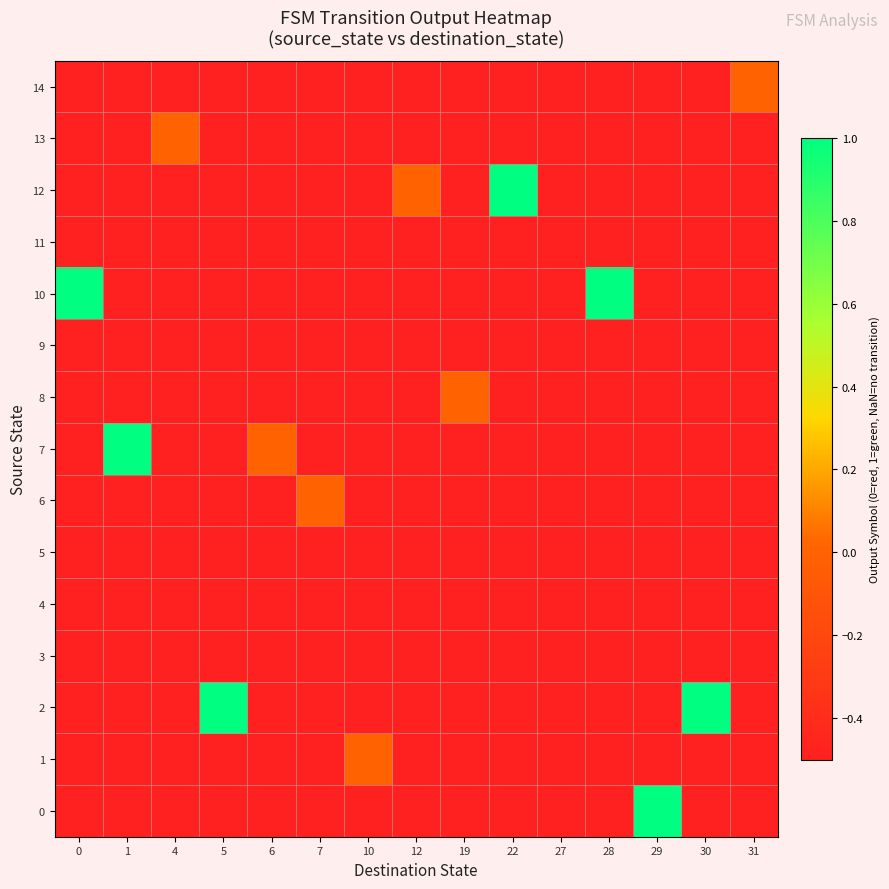

Reading left to right, transcribe all the data shown in this chart.

0: 0=-0.5	1=-0.5	4=-0.5	5=-0.5	6=-0.5	7=-0.5	10=-0.5	12=-0.5	19=-0.5	22=-0.5	27=-0.5	28=-0.5	29=1.0	30=-0.5	31=-0.5
1: 0=-0.5	1=-0.5	4=-0.5	5=-0.5	6=-0.5	7=-0.5	10=0.0	12=-0.5	19=-0.5	22=-0.5	27=-0.5	28=-0.5	29=-0.5	30=-0.5	31=-0.5
2: 0=-0.5	1=-0.5	4=-0.5	5=1.0	6=-0.5	7=-0.5	10=-0.5	12=-0.5	19=-0.5	22=-0.5	27=-0.5	28=-0.5	29=-0.5	30=1.0	31=-0.5
3: 0=-0.5	1=-0.5	4=-0.5	5=-0.5	6=-0.5	7=-0.5	10=-0.5	12=-0.5	19=-0.5	22=-0.5	27=-0.5	28=-0.5	29=-0.5	30=-0.5	31=-0.5
4: 0=-0.5	1=-0.5	4=-0.5	5=-0.5	6=-0.5	7=-0.5	10=-0.5	12=-0.5	19=-0.5	22=-0.5	27=-0.5	28=-0.5	29=-0.5	30=-0.5	31=-0.5
5: 0=-0.5	1=-0.5	4=-0.5	5=-0.5	6=-0.5	7=-0.5	10=-0.5	12=-0.5	19=-0.5	22=-0.5	27=-0.5	28=-0.5	29=-0.5	30=-0.5	31=-0.5
6: 0=-0.5	1=-0.5	4=-0.5	5=-0.5	6=-0.5	7=0.0	10=-0.5	12=-0.5	19=-0.5	22=-0.5	27=-0.5	28=-0.5	29=-0.5	30=-0.5	31=-0.5
7: 0=-0.5	1=1.0	4=-0.5	5=-0.5	6=0.0	7=-0.5	10=-0.5	12=-0.5	19=-0.5	22=-0.5	27=-0.5	28=-0.5	29=-0.5	30=-0.5	31=-0.5
8: 0=-0.5	1=-0.5	4=-0.5	5=-0.5	6=-0.5	7=-0.5	10=-0.5	12=-0.5	19=0.0	22=-0.5	27=-0.5	28=-0.5	29=-0.5	30=-0.5	31=-0.5
9: 0=-0.5	1=-0.5	4=-0.5	5=-0.5	6=-0.5	7=-0.5	10=-0.5	12=-0.5	19=-0.5	22=-0.5	27=-0.5	28=-0.5	29=-0.5	30=-0.5	31=-0.5
10: 0=1.0	1=-0.5	4=-0.5	5=-0.5	6=-0.5	7=-0.5	10=-0.5	12=-0.5	19=-0.5	22=-0.5	27=-0.5	28=1.0	29=-0.5	30=-0.5	31=-0.5
11: 0=-0.5	1=-0.5	4=-0.5	5=-0.5	6=-0.5	7=-0.5	10=-0.5	12=-0.5	19=-0.5	22=-0.5	27=-0.5	28=-0.5	29=-0.5	30=-0.5	31=-0.5
12: 0=-0.5	1=-0.5	4=-0.5	5=-0.5	6=-0.5	7=-0.5	10=-0.5	12=0.0	19=-0.5	22=1.0	27=-0.5	28=-0.5	29=-0.5	30=-0.5	31=-0.5
13: 0=-0.5	1=-0.5	4=0.0	5=-0.5	6=-0.5	7=-0.5	10=-0.5	12=-0.5	19=-0.5	22=-0.5	27=-0.5	28=-0.5	29=-0.5	30=-0.5	31=-0.5
14: 0=-0.5	1=-0.5	4=-0.5	5=-0.5	6=-0.5	7=-0.5	10=-0.5	12=-0.5	19=-0.5	22=-0.5	27=-0.5	28=-0.5	29=-0.5	30=-0.5	31=0.0